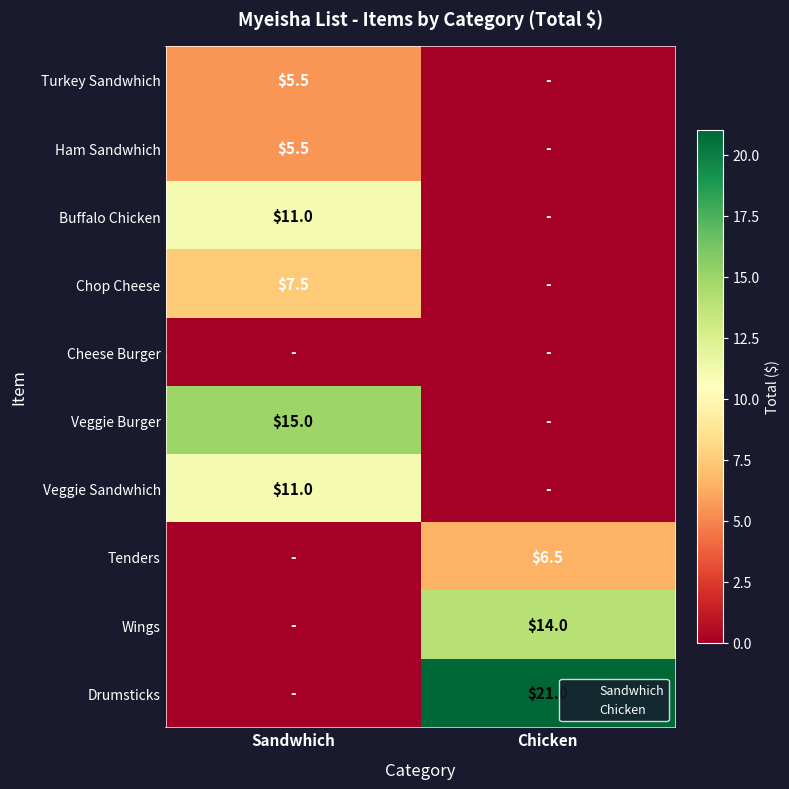

What is the average value of the Turkey Sandwhich series?

2.8